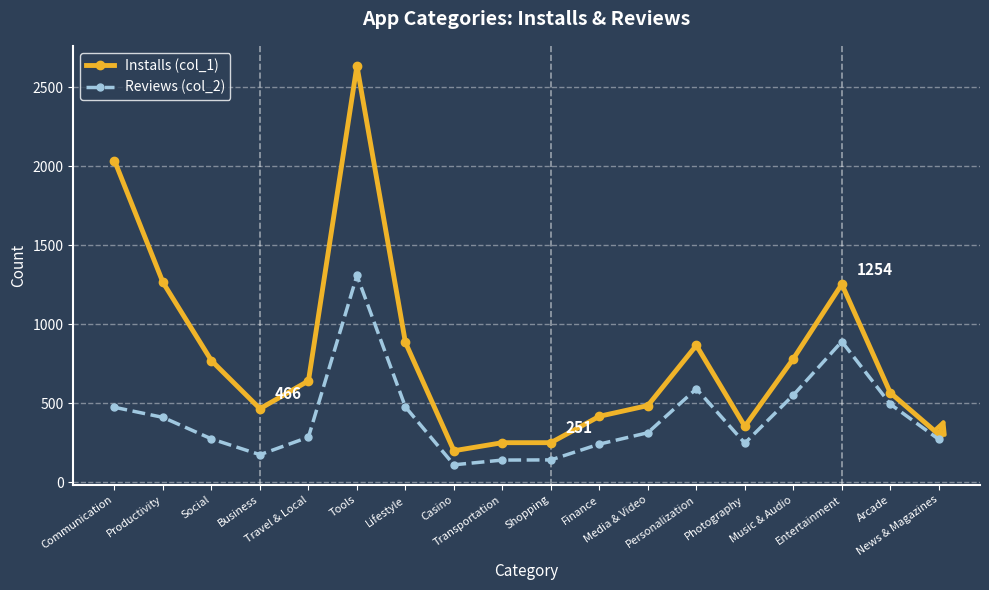

The value of Reviews (col_2) at Casino is 111. True or false?

True